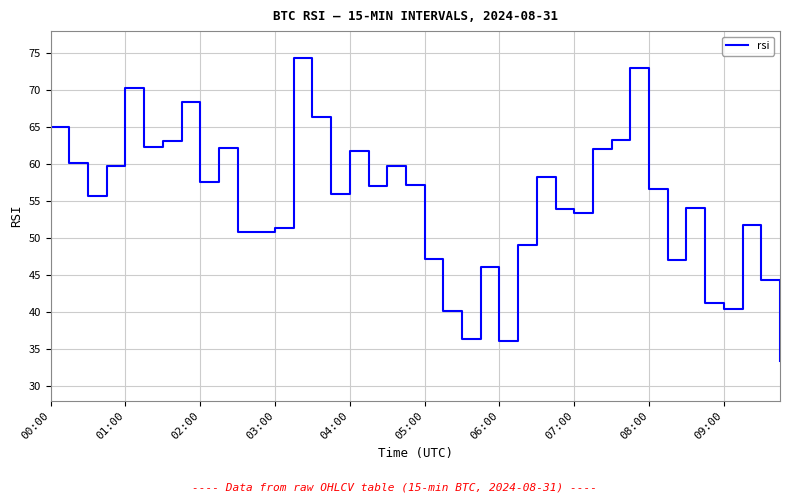

True or false: there are more than 0 points higher than both neighbors.

True